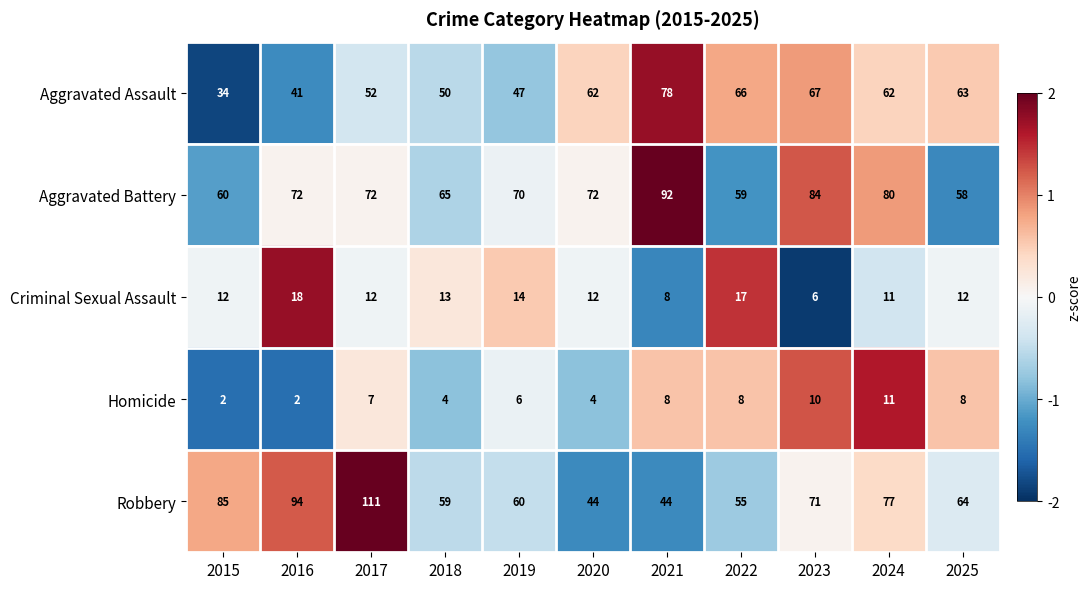

At 2022, list the series in order from largest to smallest.

Aggravated Assault, Aggravated Battery, Robbery, Criminal Sexual Assault, Homicide